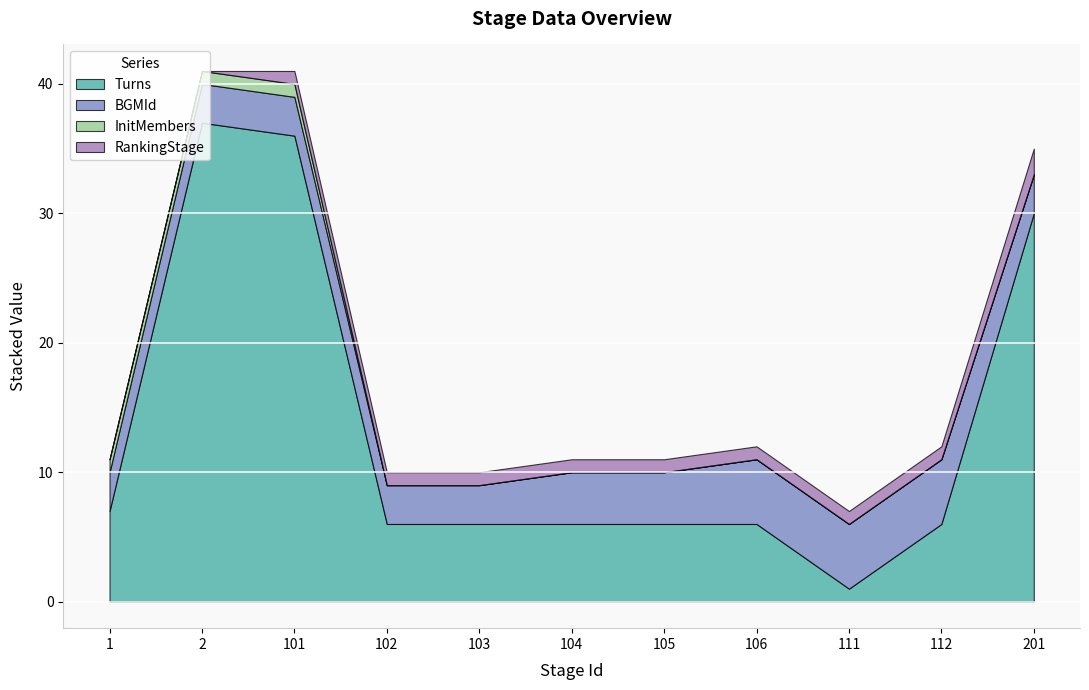

Reading left to right, list all the values displayed in this chart.

Turns: 1=7	2=37	101=36	102=6	103=6	104=6	105=6	106=6	111=1	112=6	201=30
BGMId: 1=3	2=3	101=3	102=3	103=3	104=4	105=4	106=5	111=5	112=5	201=3
InitMembers: 1=1	2=1	101=1	102=0	103=0	104=0	105=0	106=0	111=0	112=0	201=0
RankingStage: 1=0	2=0	101=1	102=1	103=1	104=1	105=1	106=1	111=1	112=1	201=2